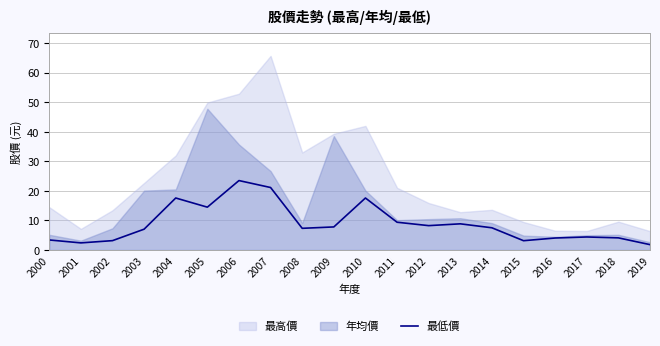

True or false: 最低價 has a value of 9.4 at 2011.

True